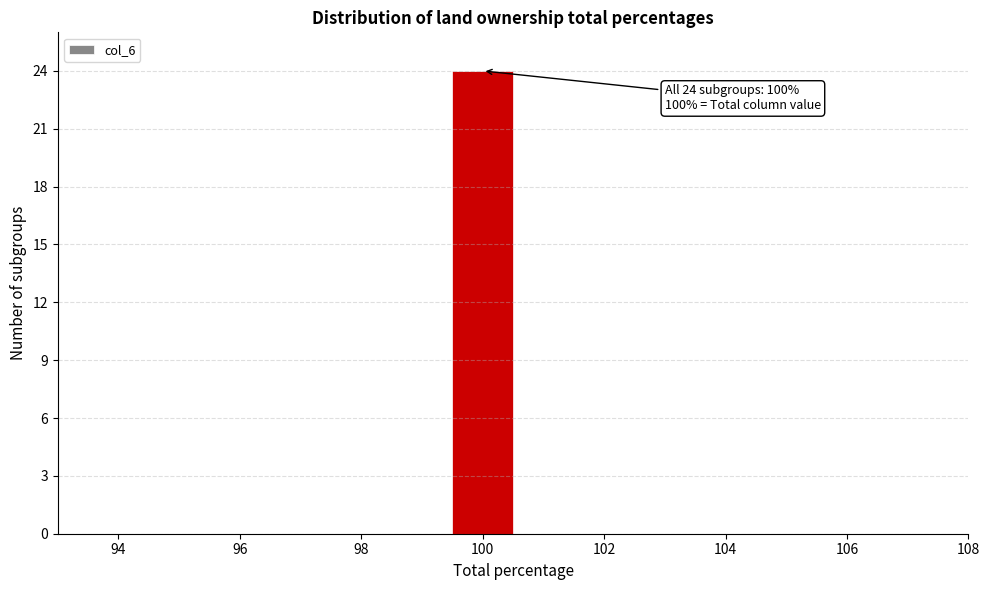

Which range on the x-axis has the tallest bar?

99.5 to 100.5